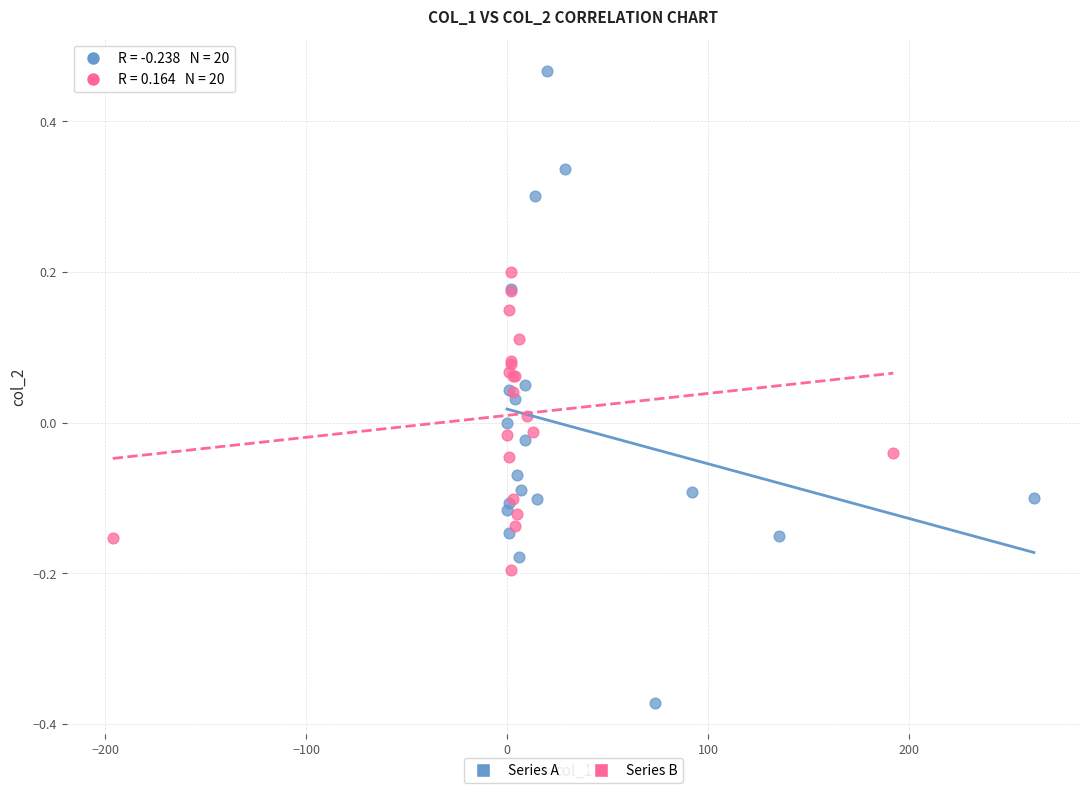

Which series reaches the minimum Y coordinate?

Series A